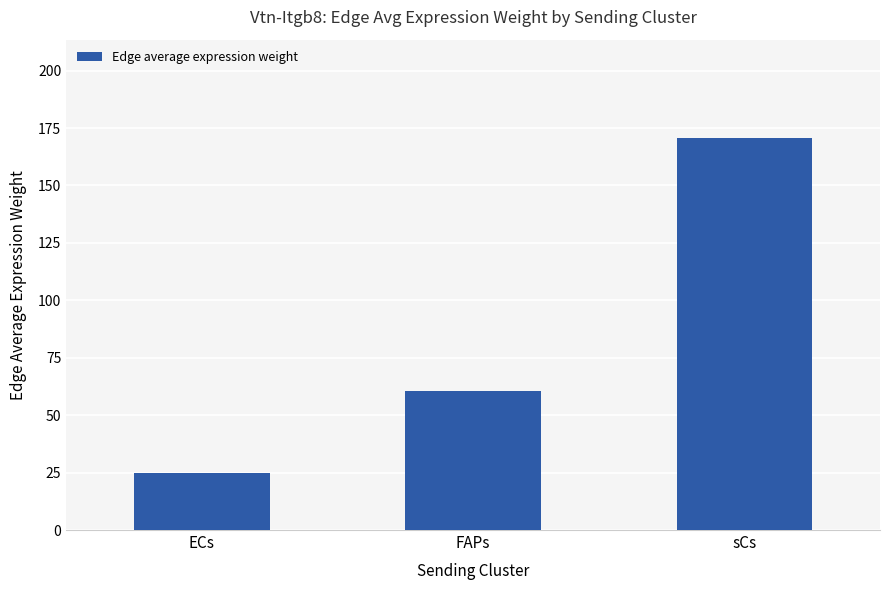

True or false: the data shows 105.1 at FAPs.

False